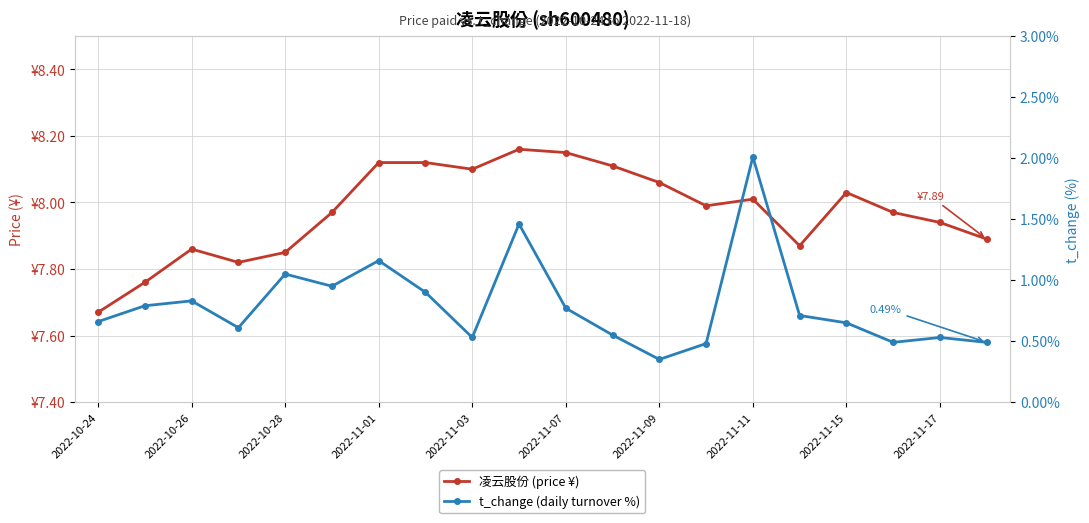

Which series changed the most between 2022-11-01 and 12?

t_change (daily turnover %)